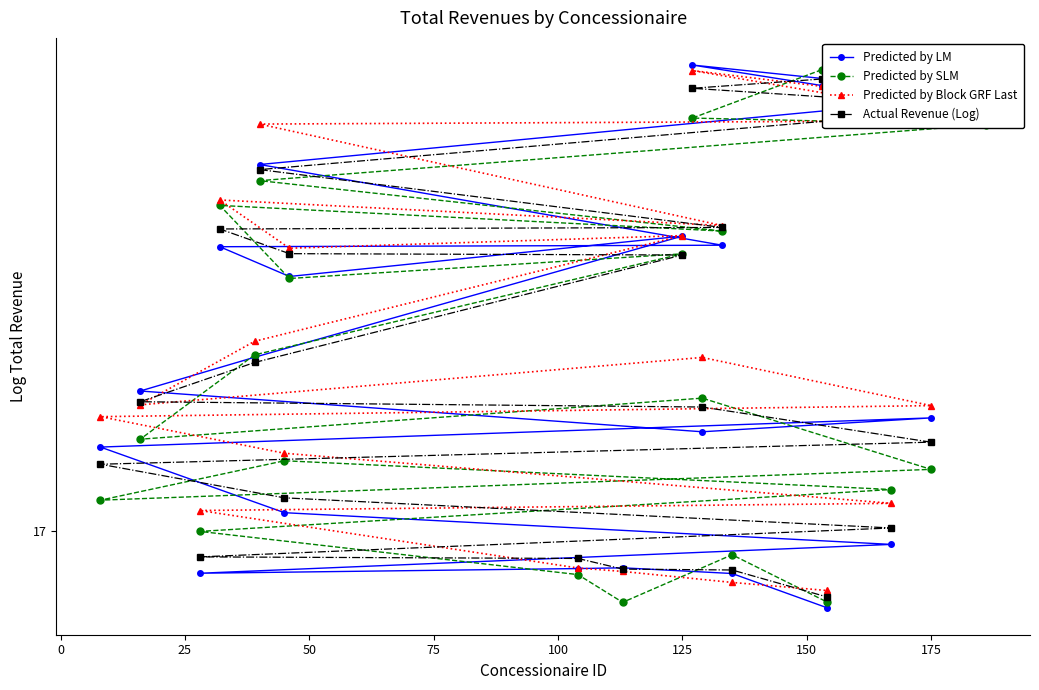

Rank the series by their maximum value, from highest to lowest.

Predicted by LM, Predicted by SLM, Predicted by Block GRF Last, Actual Revenue (Log)